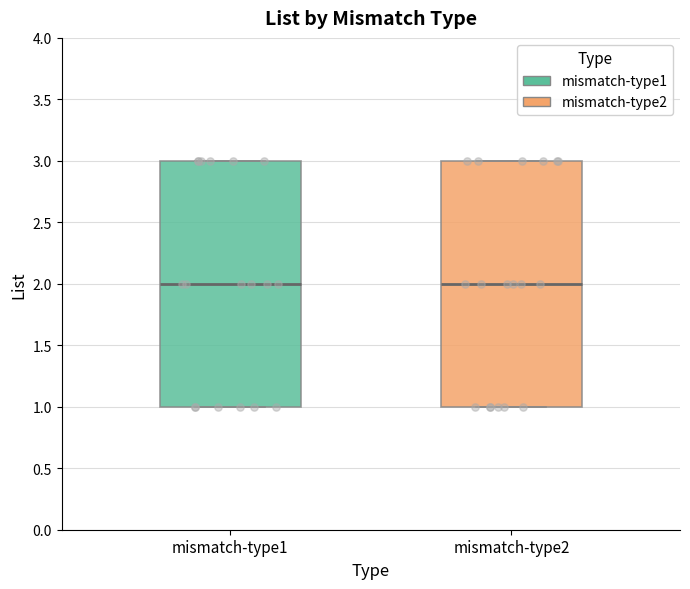

Reading left to right, transcribe this box plot: for each box, give where its median line is, the range the box spans, and where its two whiskers end, as read against the y-axis. The values are not printed on the chart, so give them approximately, as read against the axis.

mismatch-type1: median 2, box 1 to 3, whiskers 1 to 3
mismatch-type2: median 2, box 1 to 3, whiskers 1 to 3